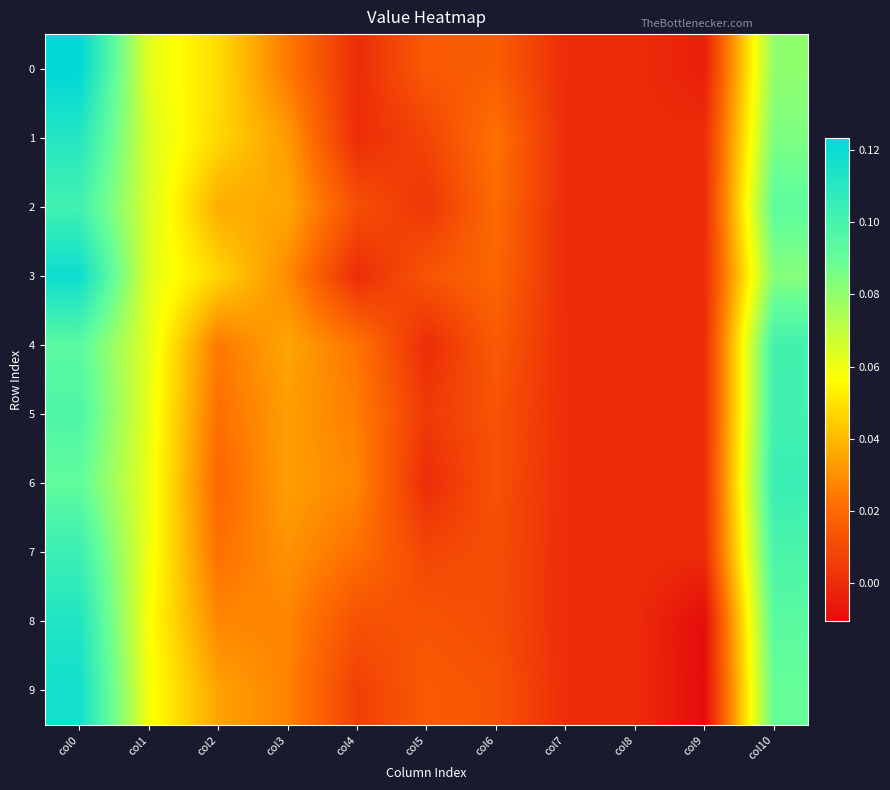

At which category does the chart reach its minimum across all series?

col9